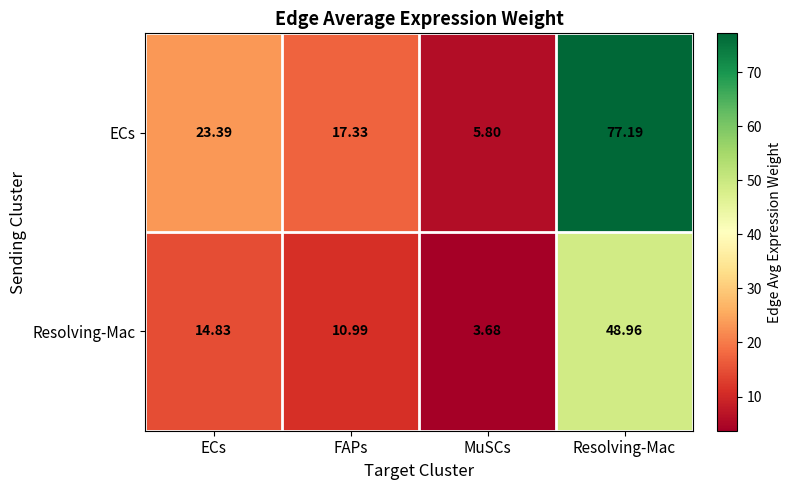

At which category does the chart reach its minimum across all series?

MuSCs